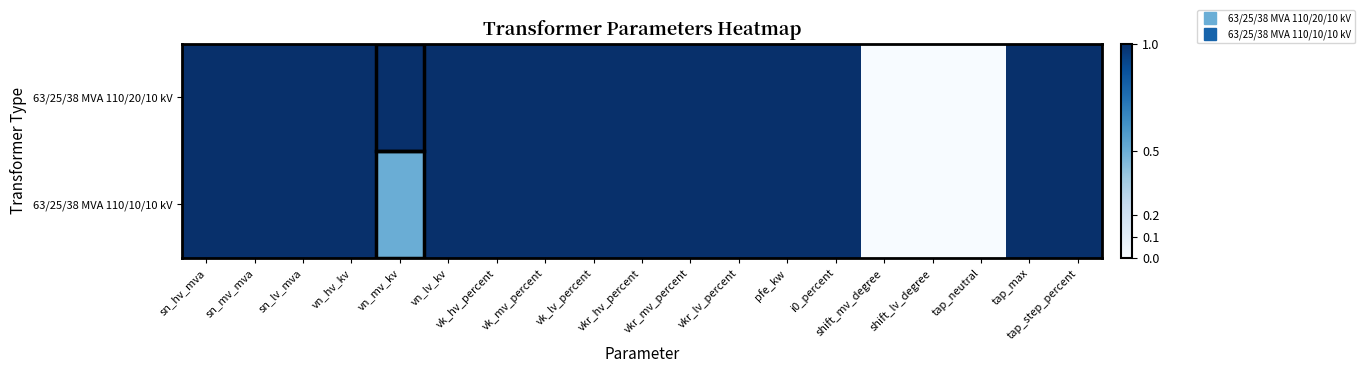

Reading right to left, list all the values displayed in this chart.

63/25/38 MVA 110/20/10 kV: tap_step_percent=1.0	tap_max=1.0	tap_neutral=0.0	shift_lv_degree=0.0	shift_mv_degree=0.0	i0_percent=1.0	pfe_kw=1.0	vkr_lv_percent=1.0	vkr_mv_percent=1.0	vkr_hv_percent=1.0	vk_lv_percent=1.0	vk_mv_percent=1.0	vk_hv_percent=1.0	vn_lv_kv=1.0	vn_mv_kv=1.0	vn_hv_kv=1.0	sn_lv_mva=1.0	sn_mv_mva=1.0	sn_hv_mva=1.0
63/25/38 MVA 110/10/10 kV: tap_step_percent=1.0	tap_max=1.0	tap_neutral=0.0	shift_lv_degree=0.0	shift_mv_degree=0.0	i0_percent=1.0	pfe_kw=1.0	vkr_lv_percent=1.0	vkr_mv_percent=1.0	vkr_hv_percent=1.0	vk_lv_percent=1.0	vk_mv_percent=1.0	vk_hv_percent=1.0	vn_lv_kv=1.0	vn_mv_kv=0.5	vn_hv_kv=1.0	sn_lv_mva=1.0	sn_mv_mva=1.0	sn_hv_mva=1.0